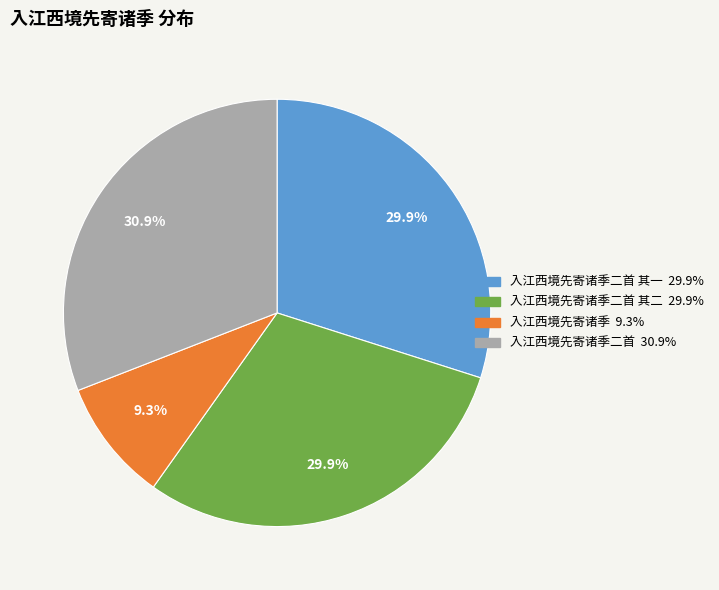

Does any single category account for the majority?

No